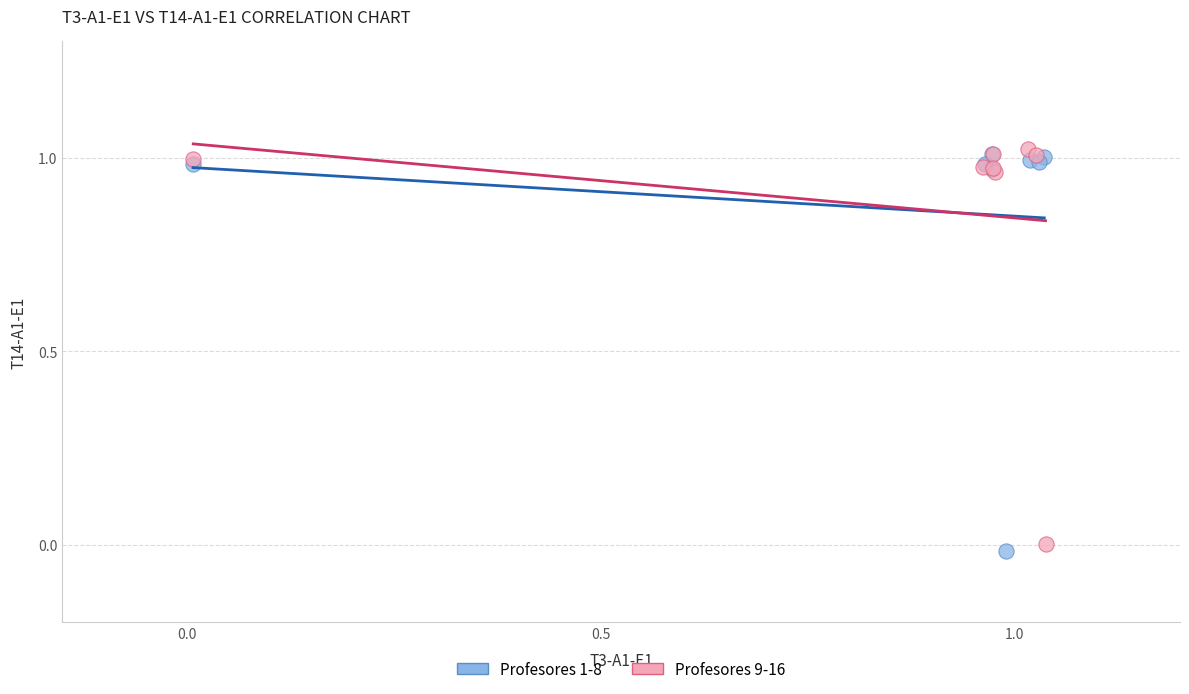

Which series reaches the minimum Y coordinate?

Profesores 1-8